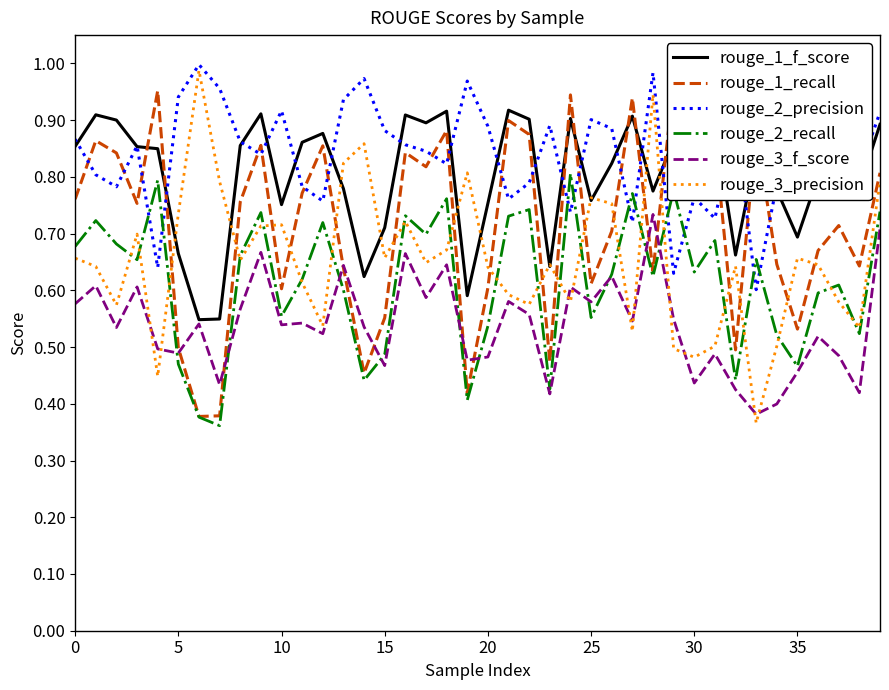

What is the value of the rouge_3_f_score point at the 13th from the left?

0.5